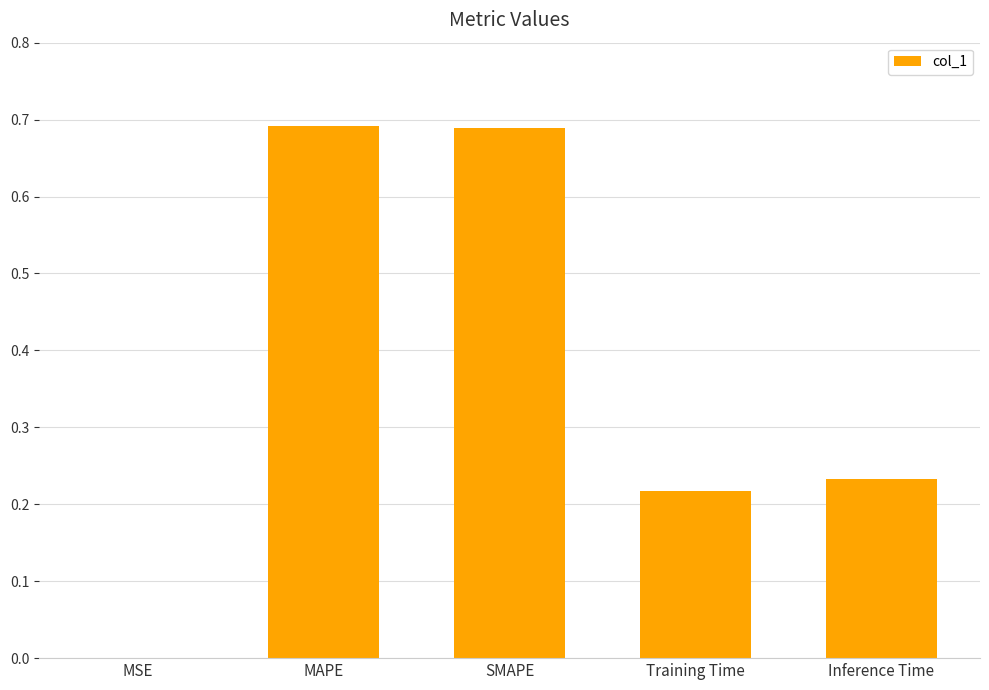

Which has a higher value, Training Time or Inference Time?

Inference Time